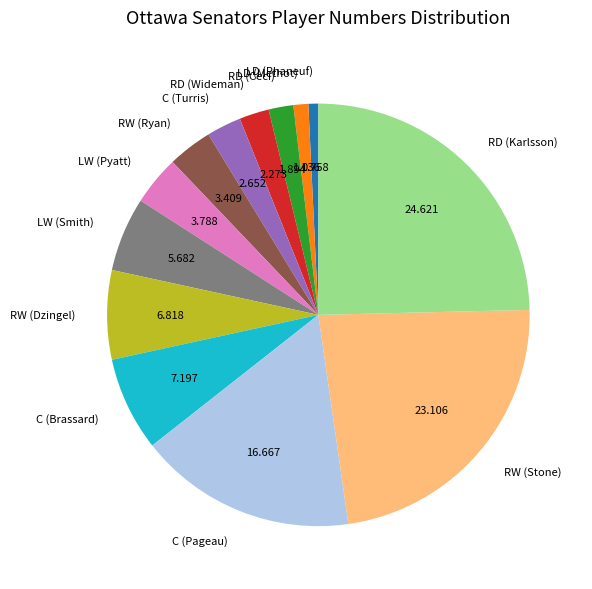

Is LD (Methot) the majority of the pie?

No